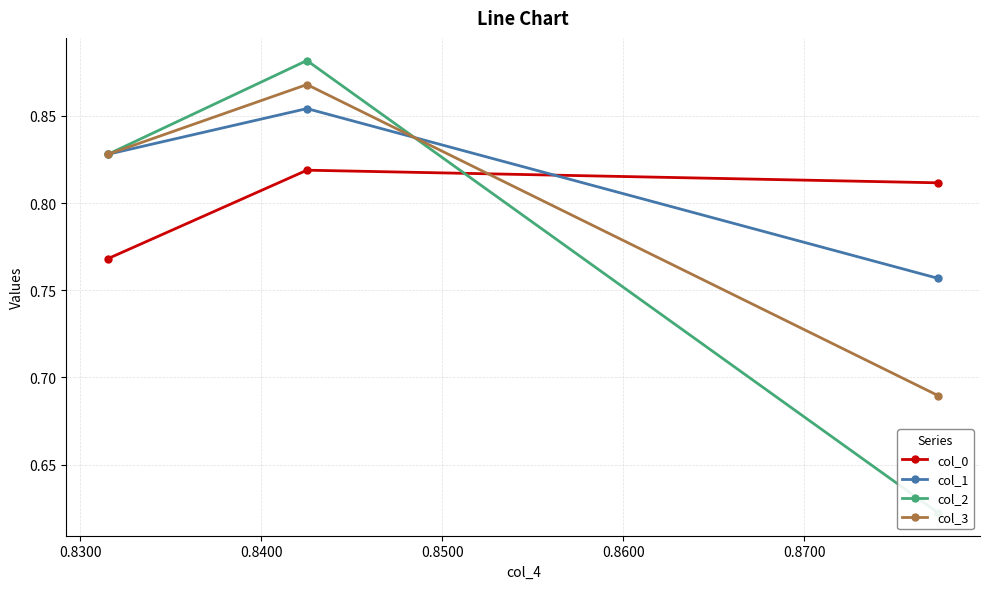

What is the sum of all col_0 values?

2.4